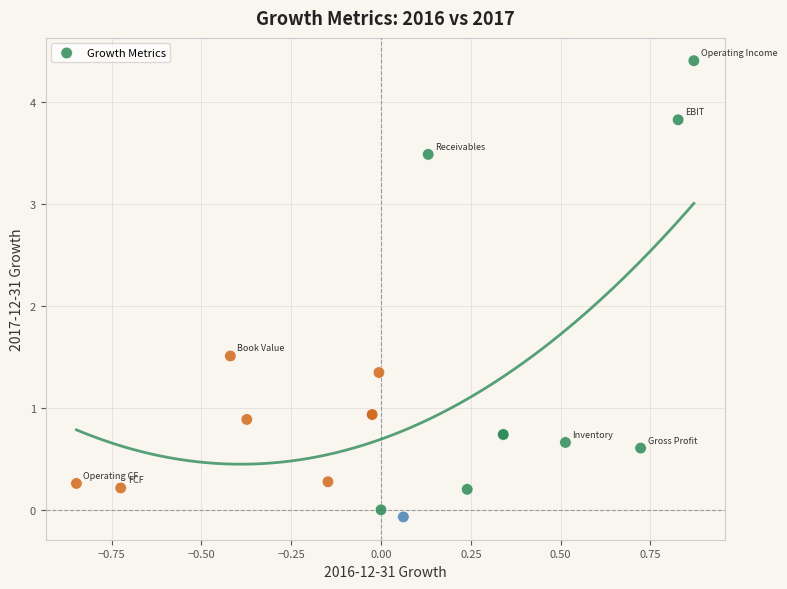

What Y value in the scatter plot is closest to 2?

1.5